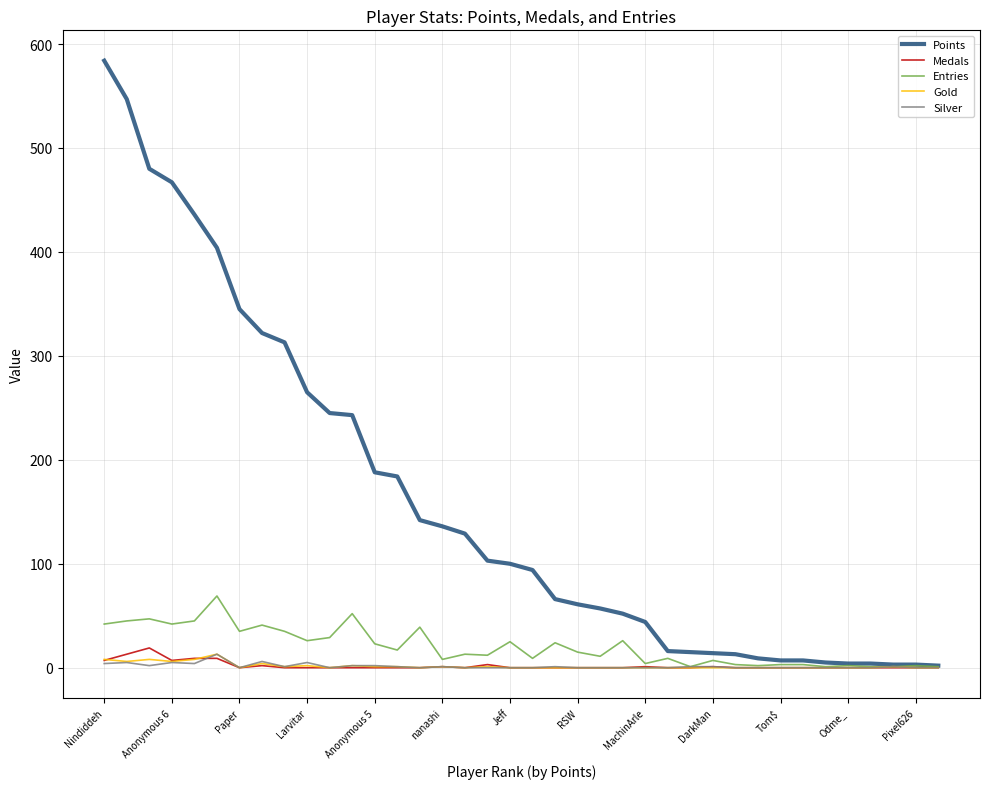

How many lines are shown in the chart?

5